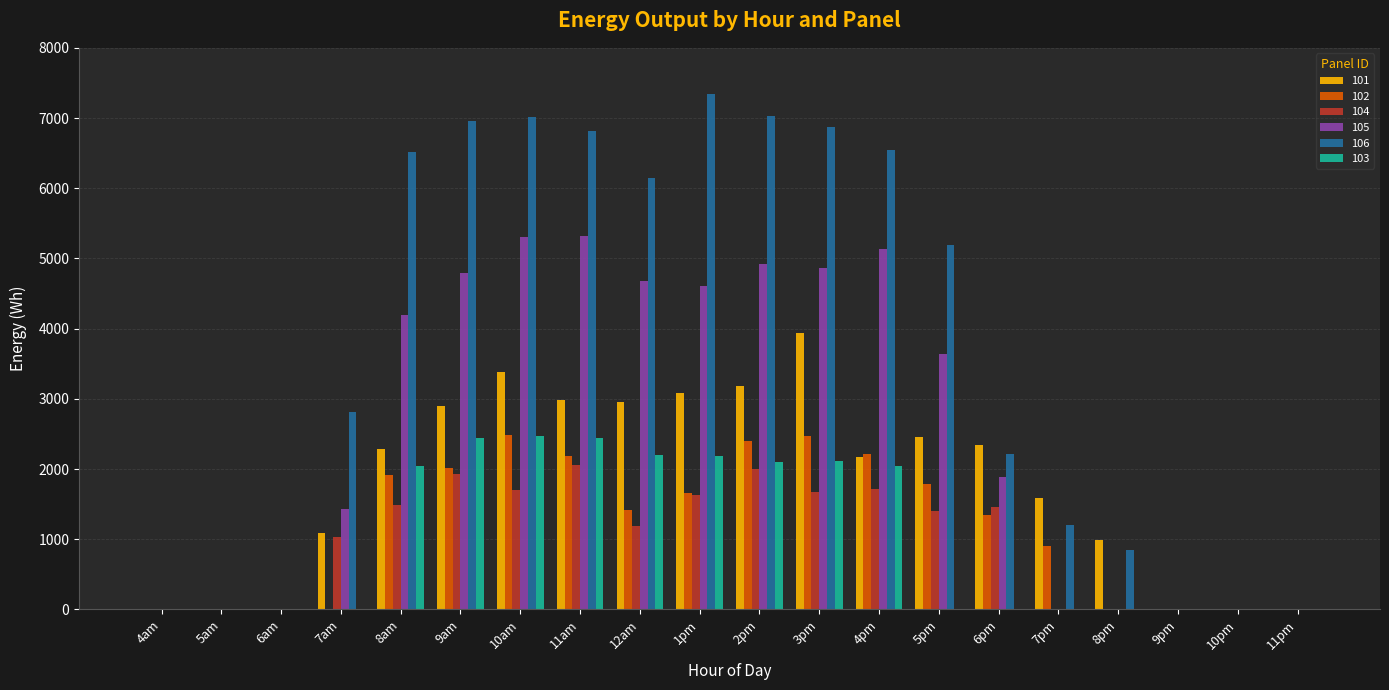

At which label is 105 closest to 2661?

6pm